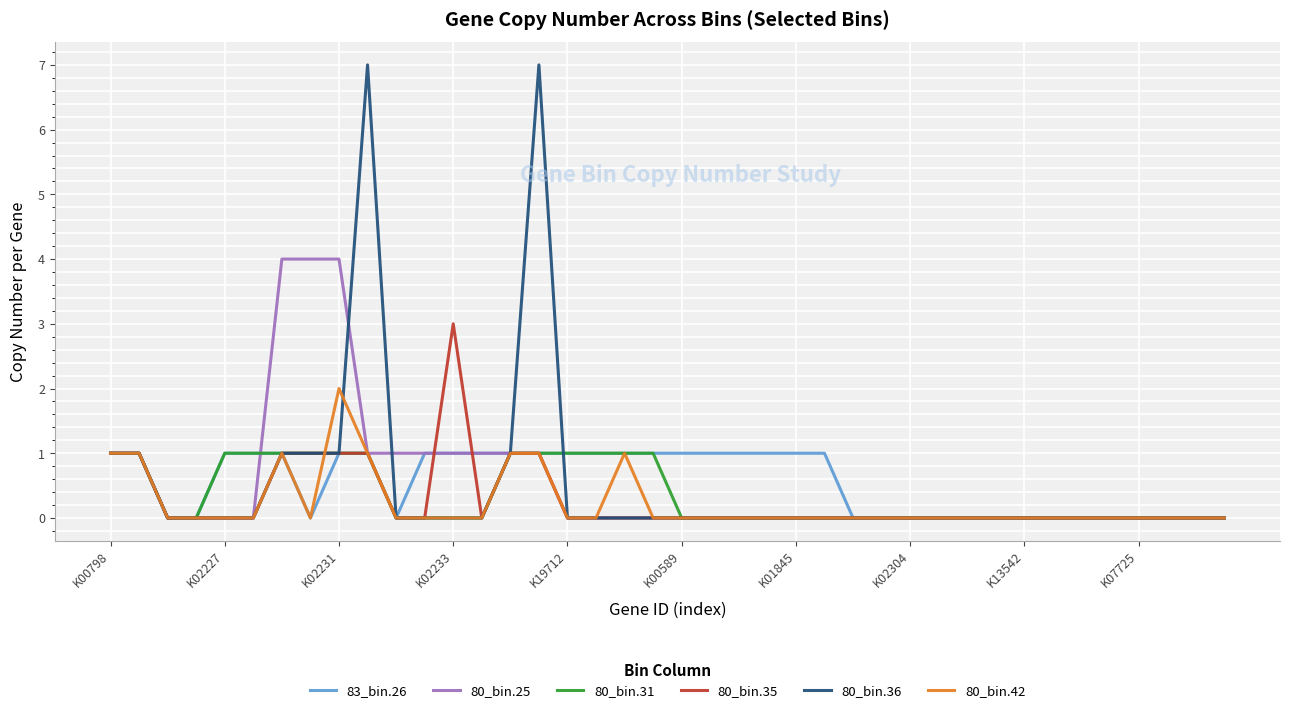

How many categories are shown in the chart?

40